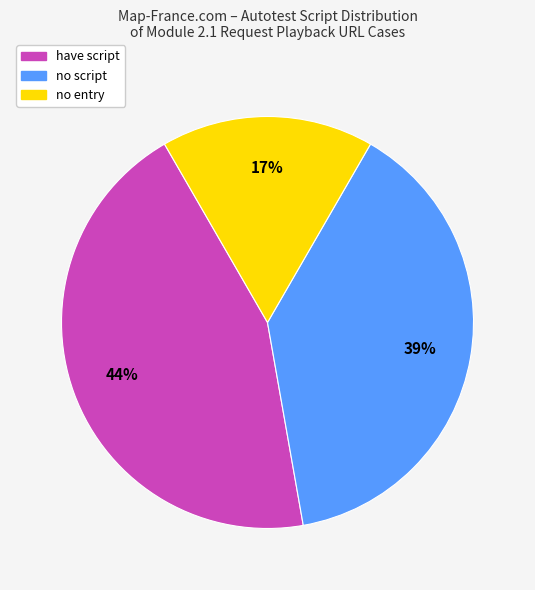

Does any single category account for the majority?

No